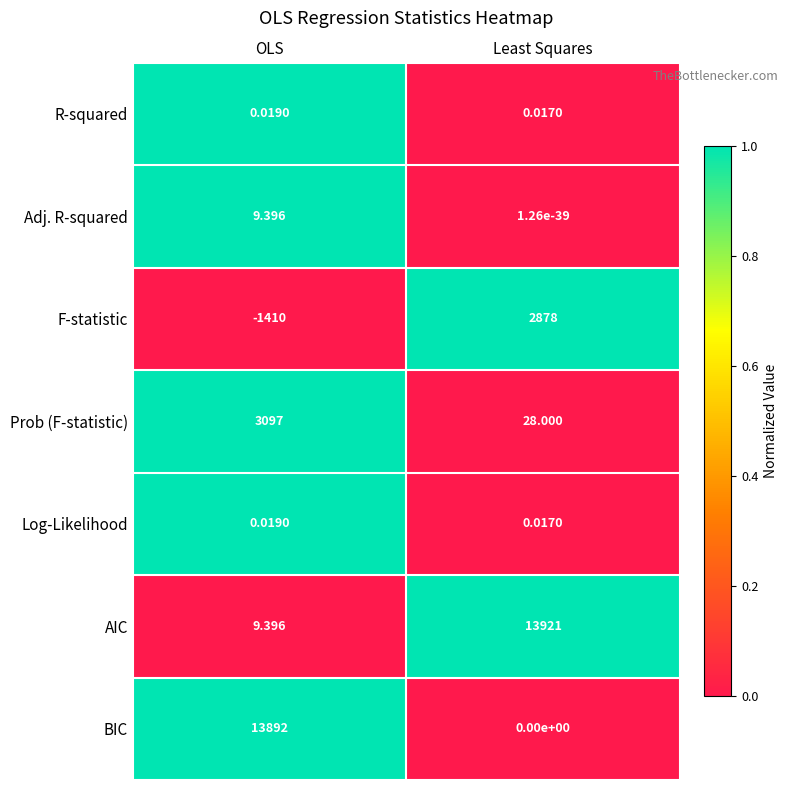

At which category is the sum across all series the highest?

Least Squares